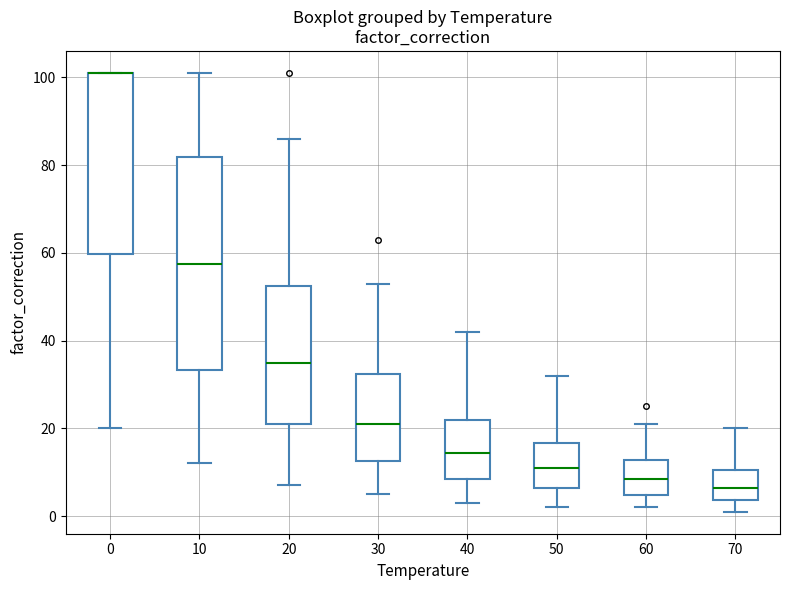

Where is the upper edge of the box at x = 70 on the y-axis? The values are not printed on the chart, so give them approximately, as read against the axis.

10